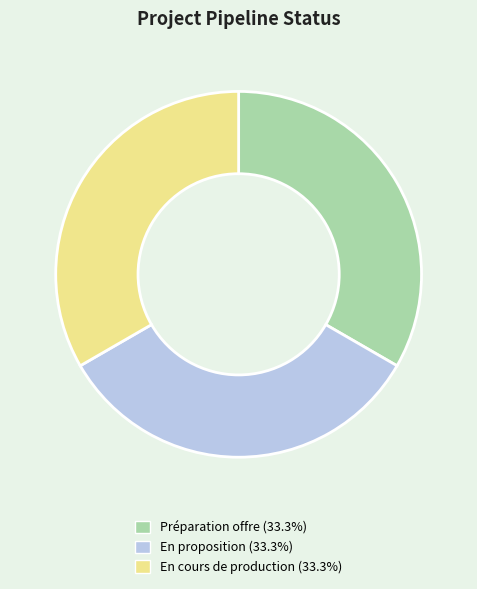

Is there any slice that represents more than half of the pie?

No